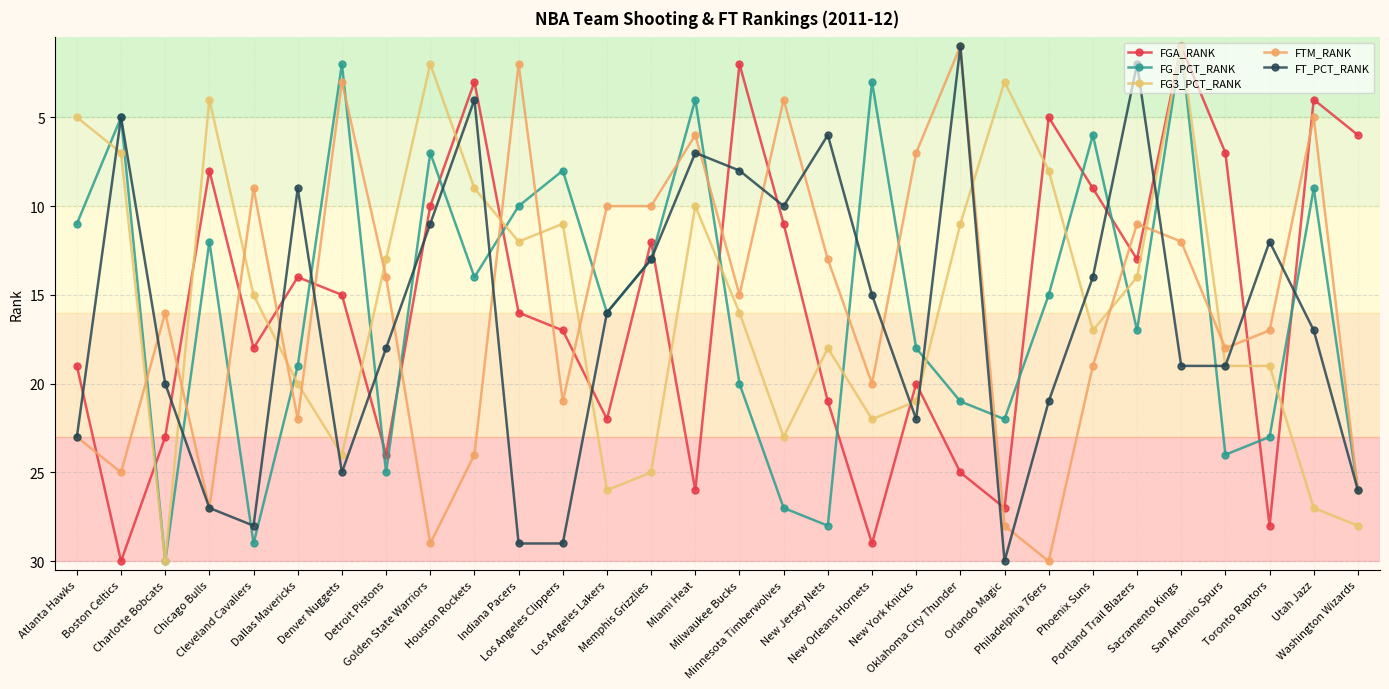

How many data points in FG3_PCT_RANK are less than 16?

15